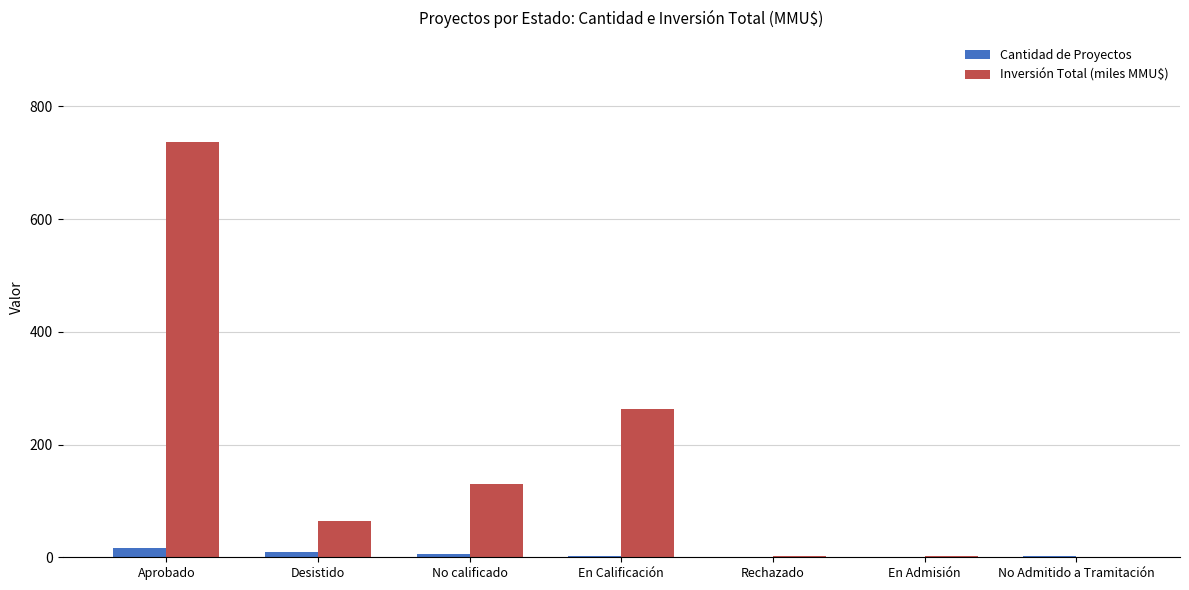

Is the value of Inversión Total (miles MMU$) at En Calificación greater than the value of Cantidad de Proyectos at En Calificación?

Yes